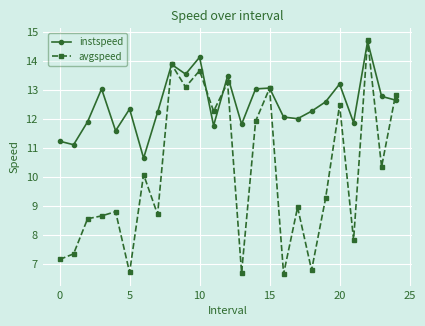

What is the value of the instspeed point at the 17th from the left?

12.1